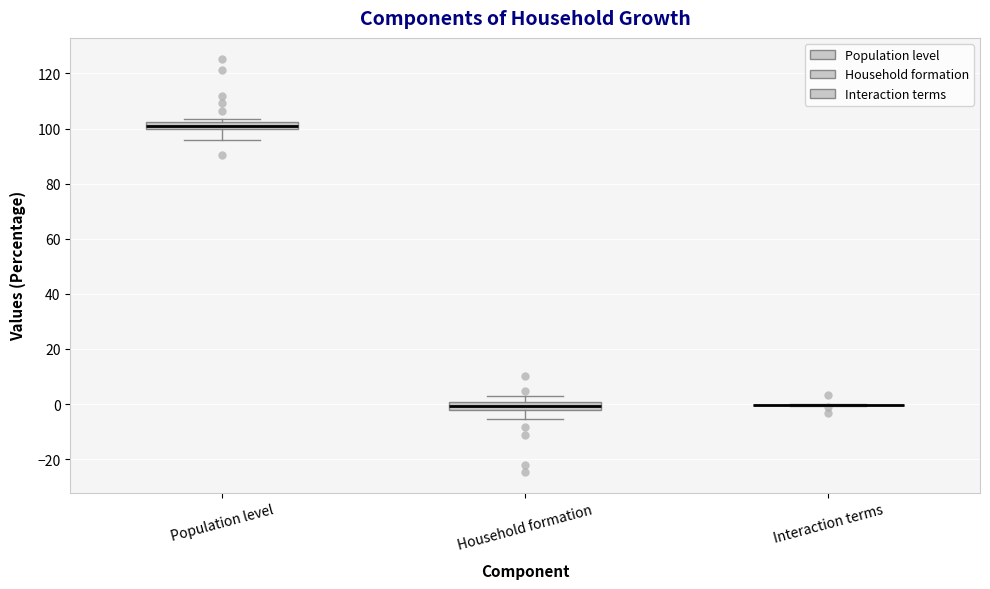

Where is the upper edge of the box for Household formation on the y-axis? The values are not printed on the chart, so give them approximately, as read against the axis.

0